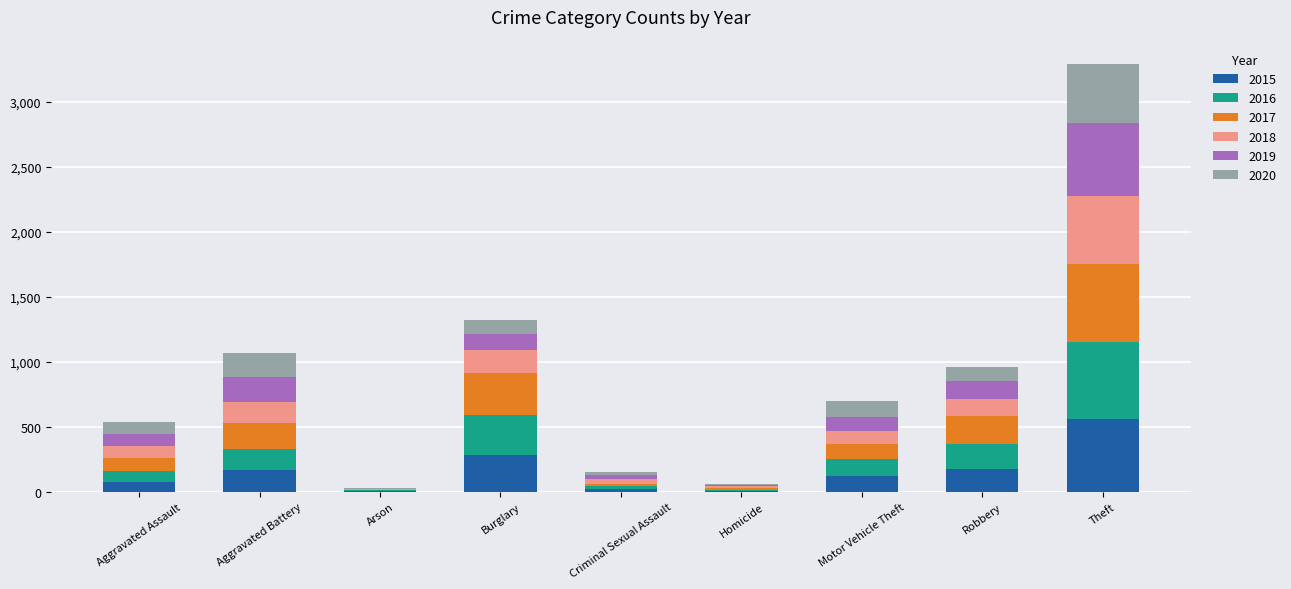

Are the bars grouped side by side (vs. stacked)?

No